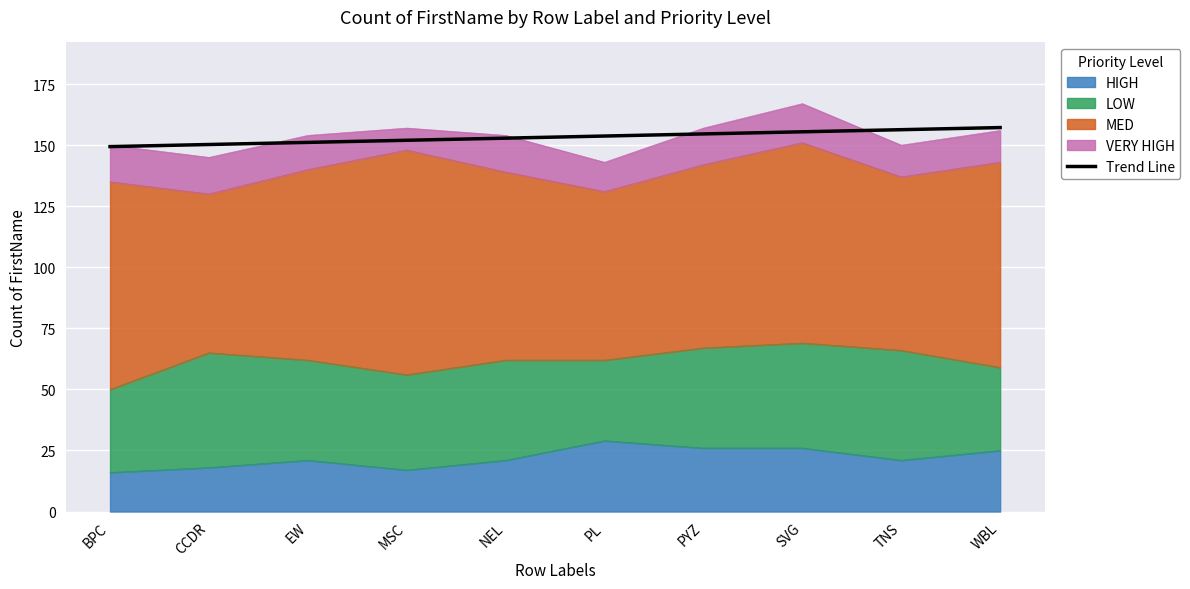

What is the sum of the values at SVG and BPC?

304.9